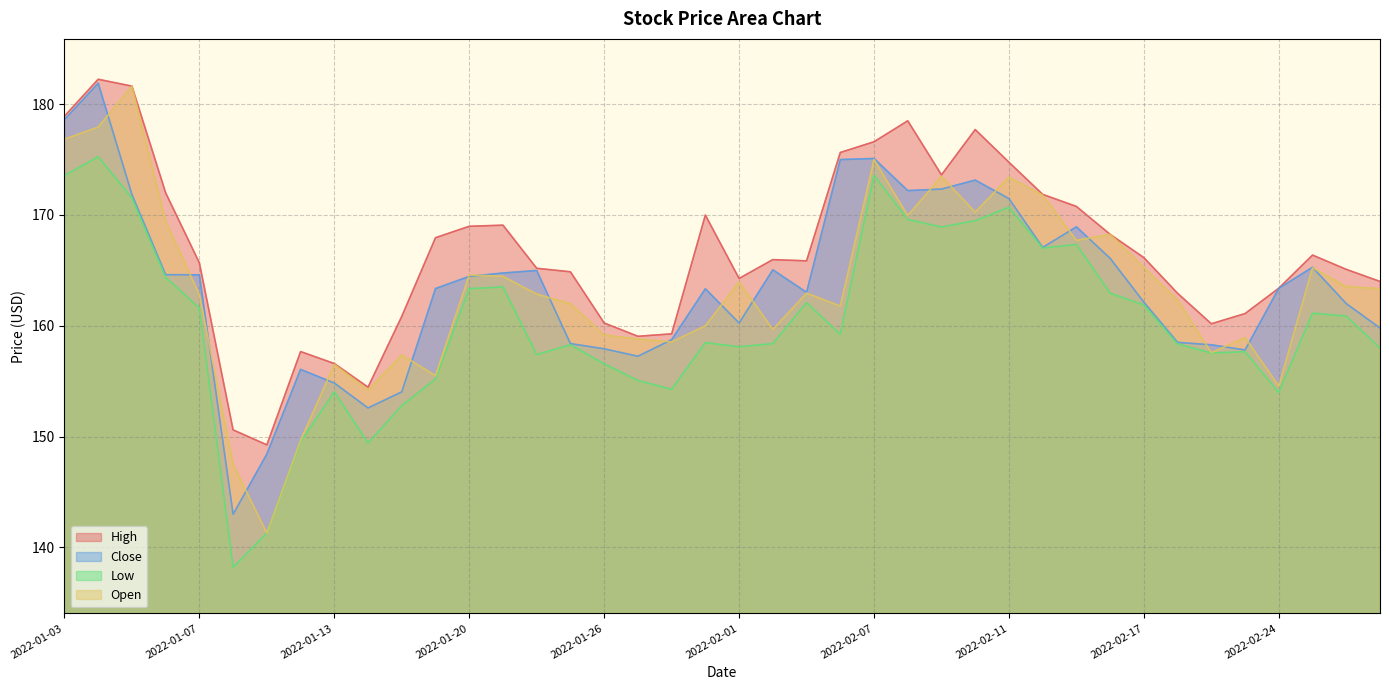

At which category does High reach its first local peak?

2022-01-04